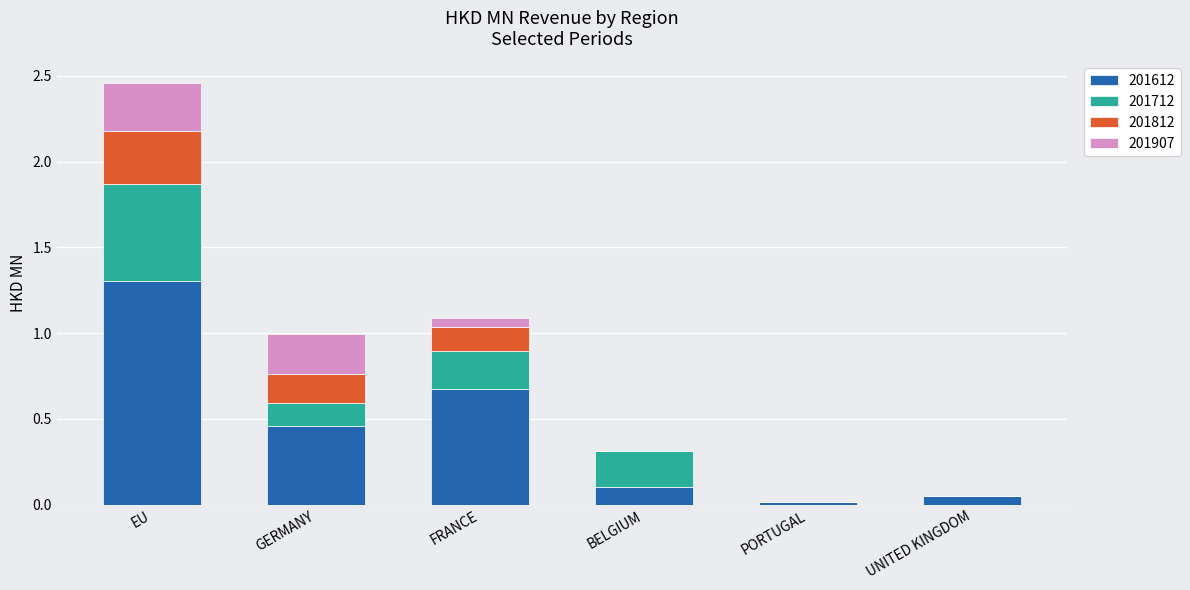

The 201612 series shows 1.2 at FRANCE. True or false?

False